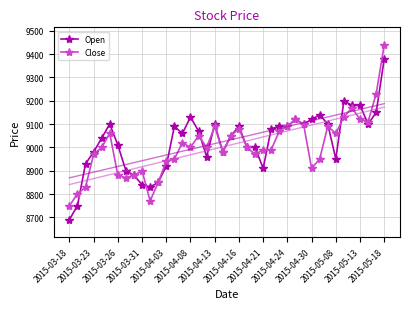

How many data points in Close are less than 9000?

18